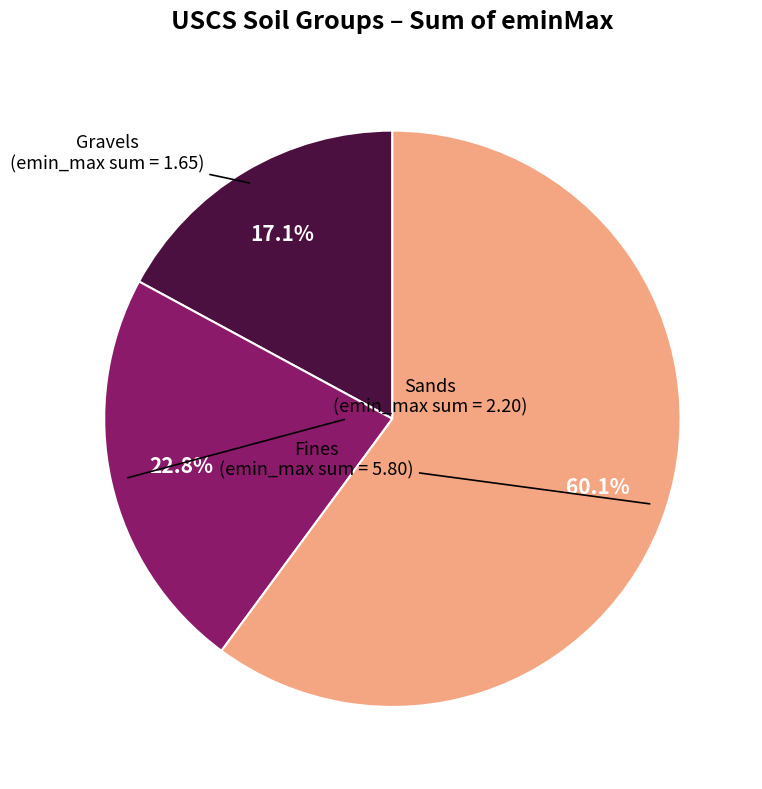

Which slice is the smallest?

Gravels